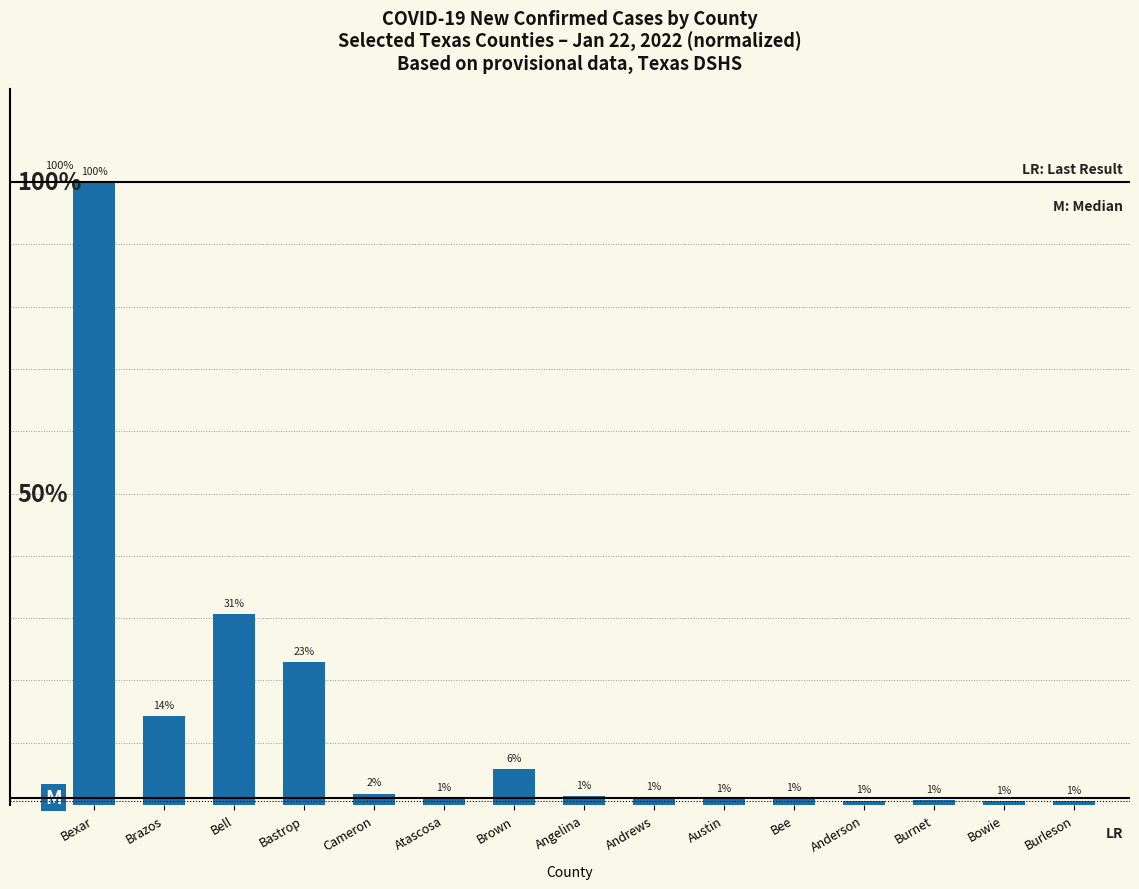

Which label corresponds to the largest value in the chart?

Bexar